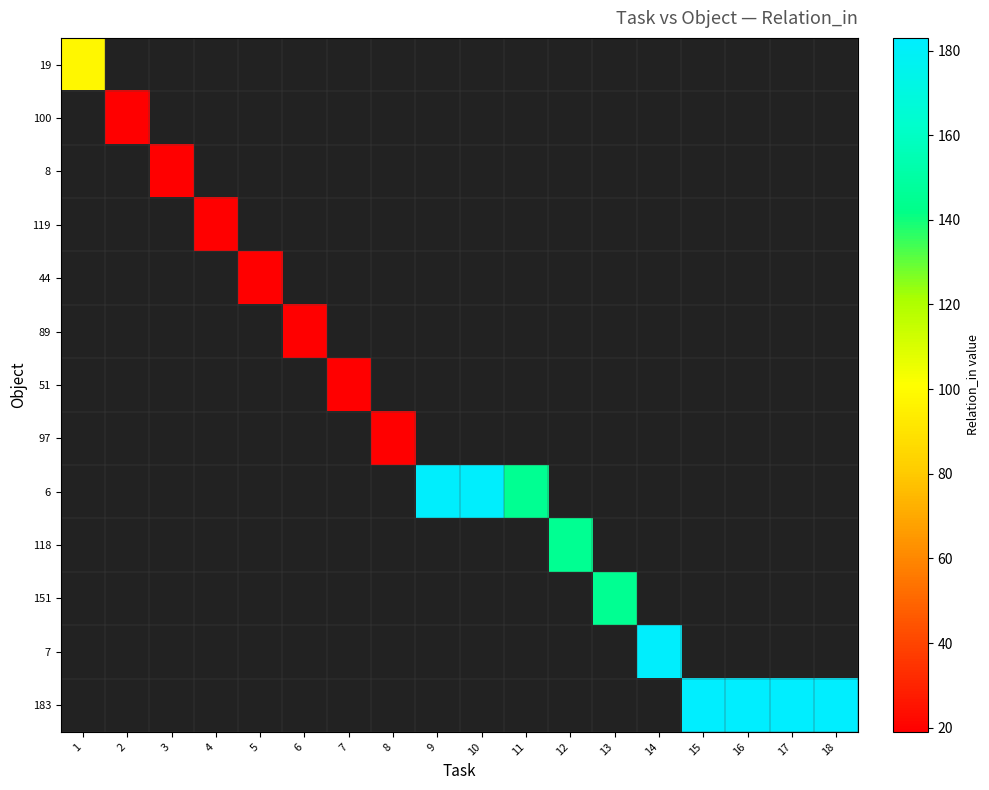

What is the smallest value displayed?

19.0